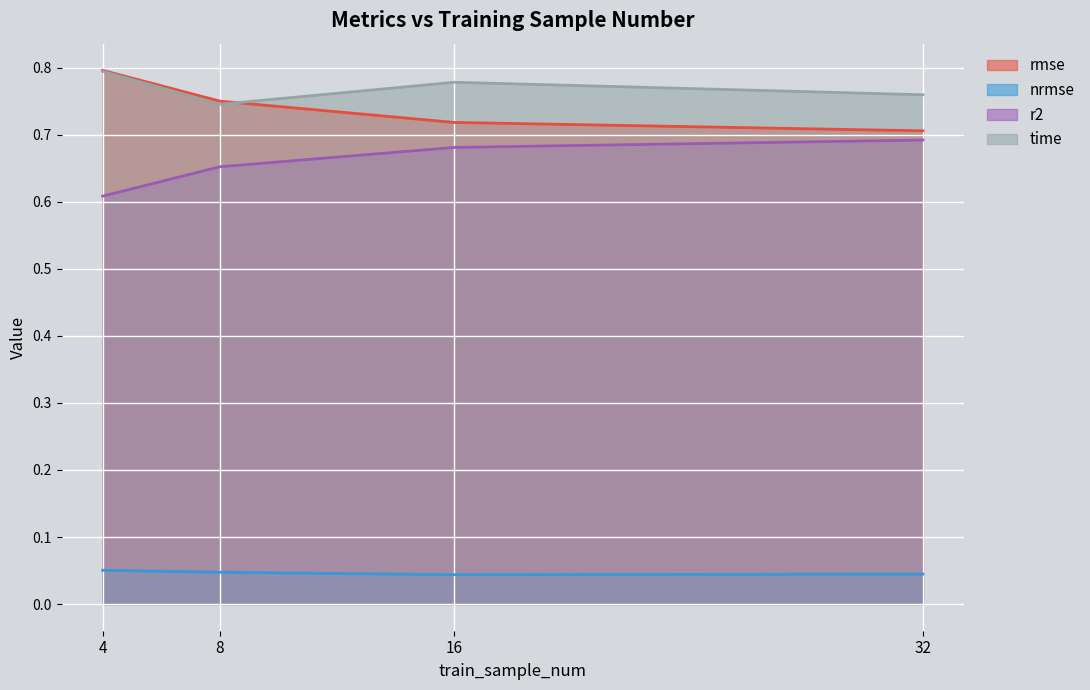

Reading right to left, what are all the values shown in this chart?

rmse: 0.7	0.7	0.8	0.8
nrmse: 0.0	0.0	0.0	0.1
r2: 0.7	0.7	0.7	0.6
time: 0.8	0.8	0.7	0.8